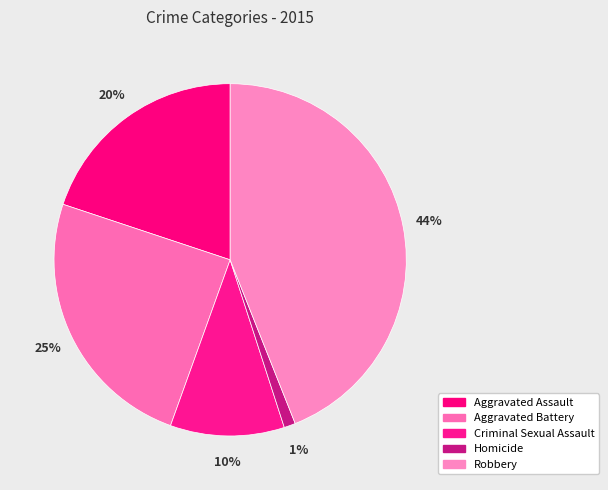

How many slices are in this pie chart?

5